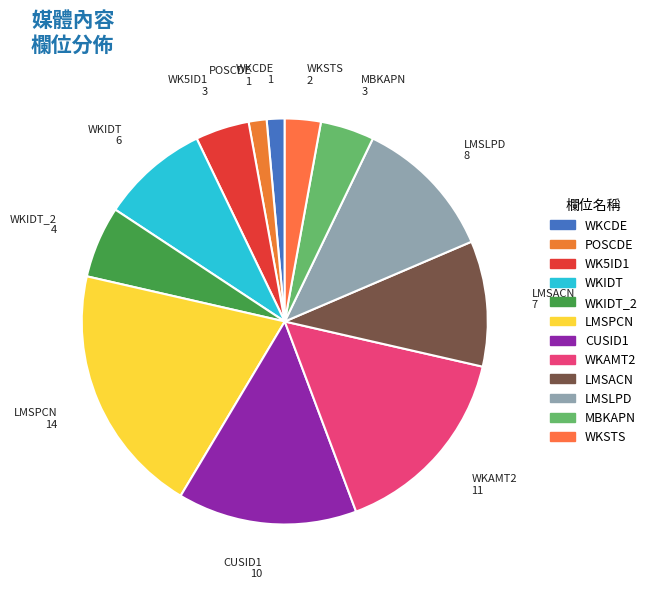

What is the largest slice in the pie chart?

LMSPCN